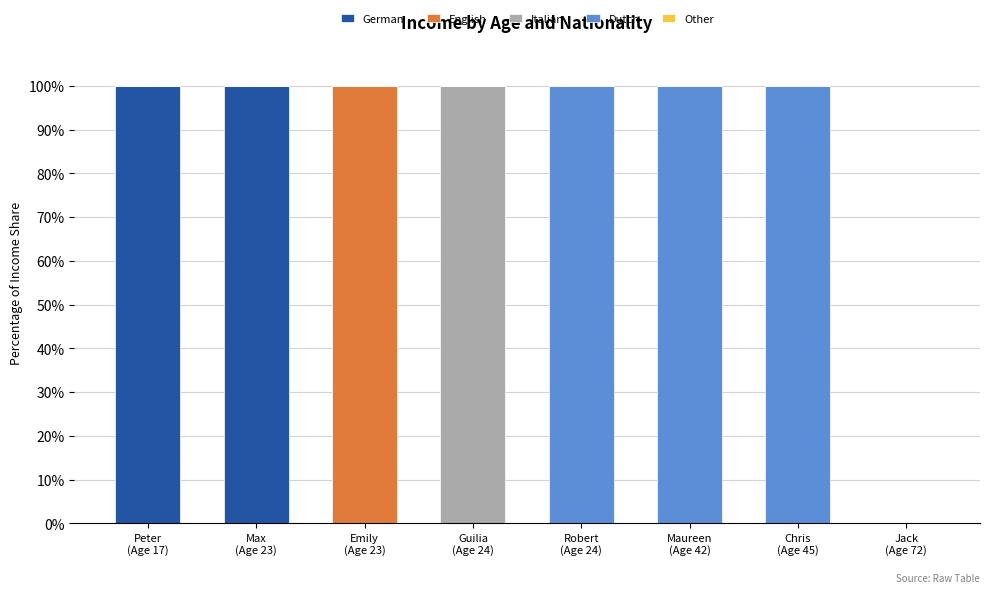

What is the maximum value for German?

100